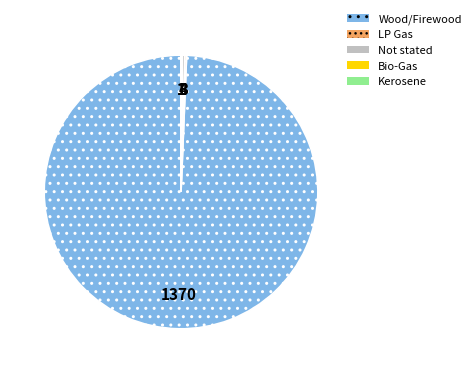

The Not stated slice represents 13% of the pie. True or false?

False